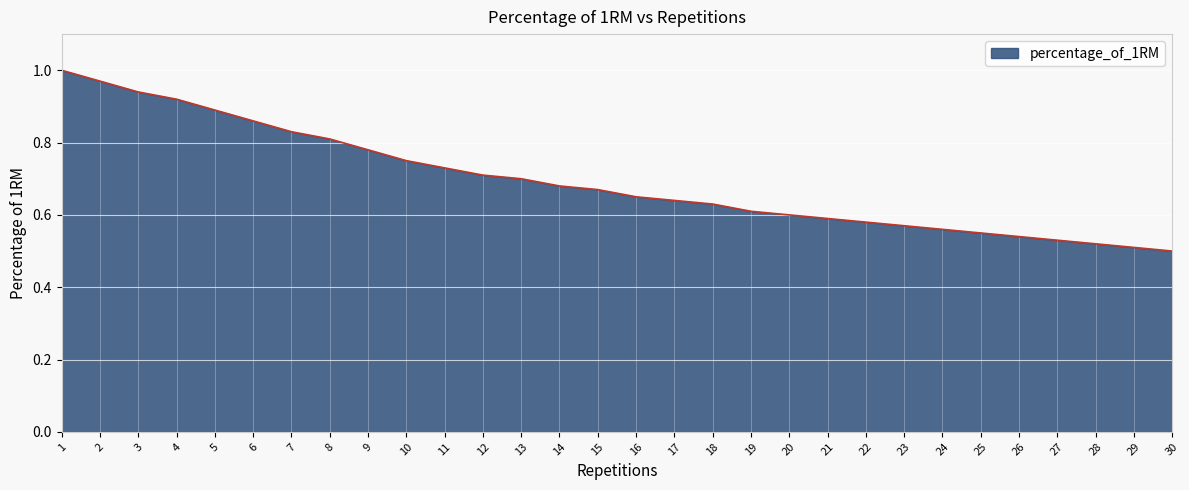

What is the difference between the values at 7 and 26?

0.3